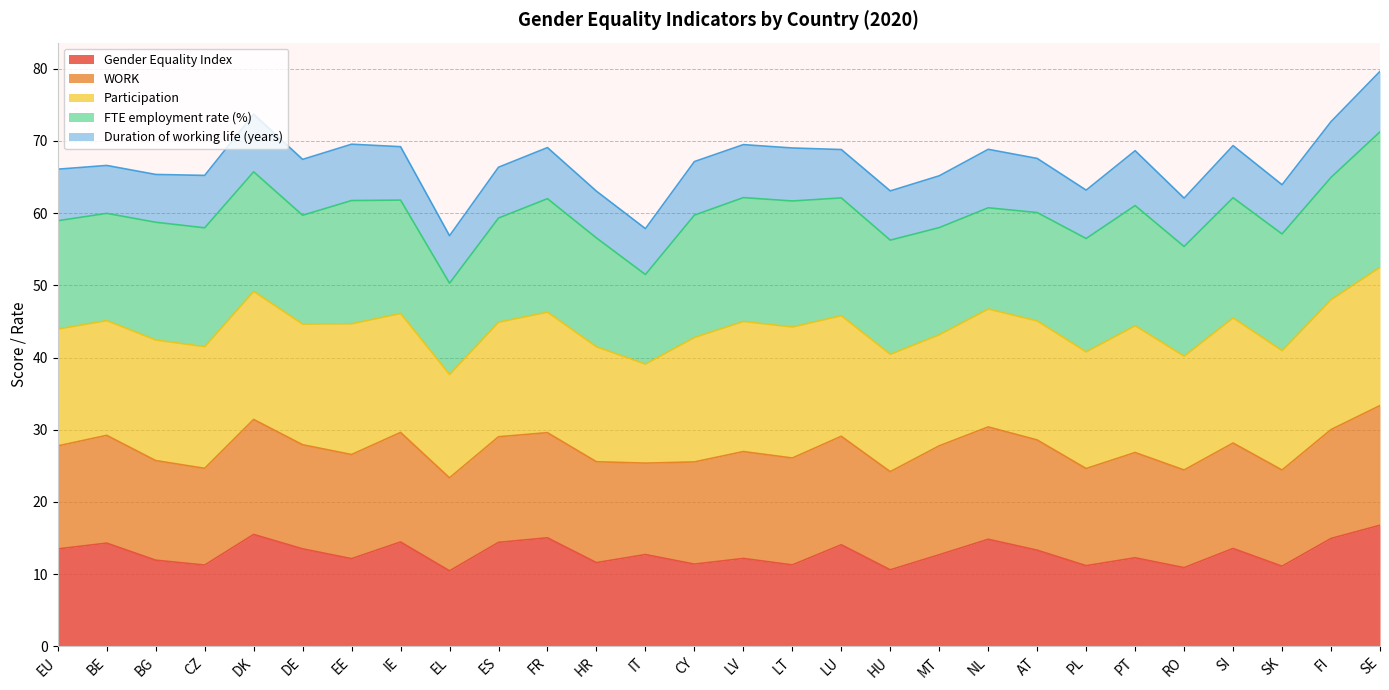

True or false: Duration of working life (years) has a value of 12.6 at IT.

False